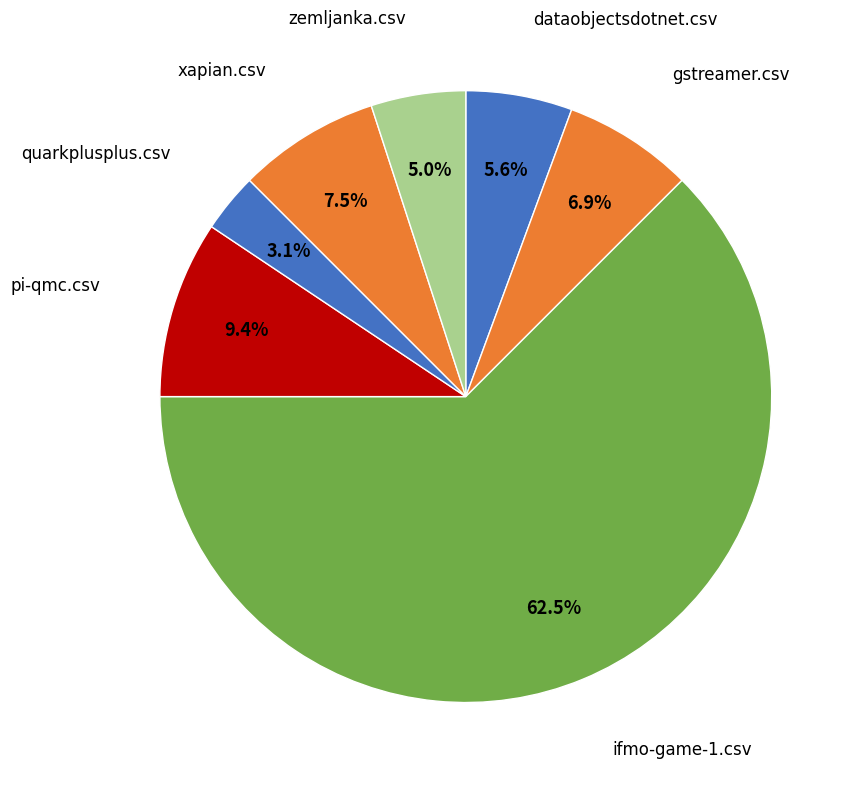

Does gstreamer.csv account for over 50% of the chart?

No